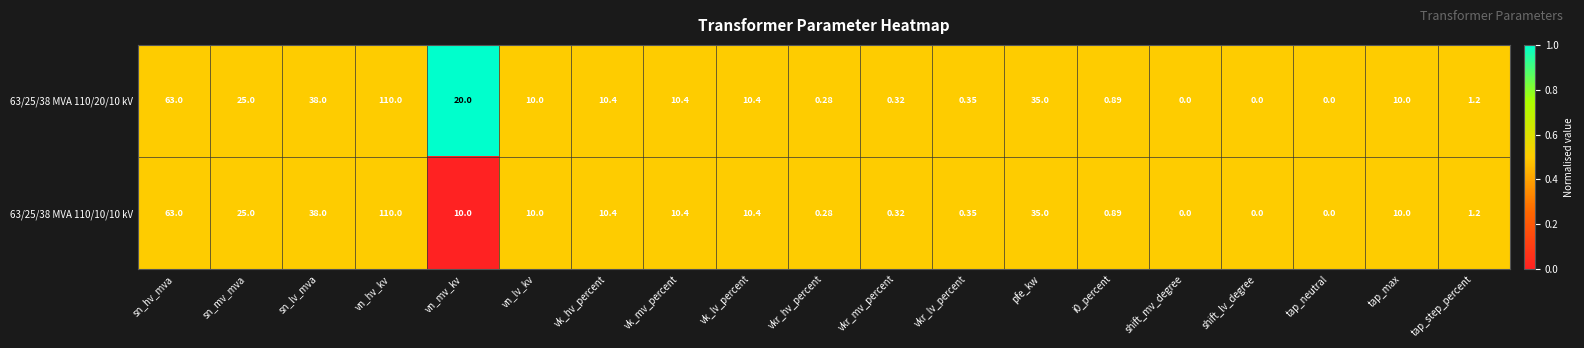

Is the value of 63/25/38 MVA 110/20/10 kV at shift_lv_degree greater than the value of 63/25/38 MVA 110/10/10 kV at vk_lv_percent?

No